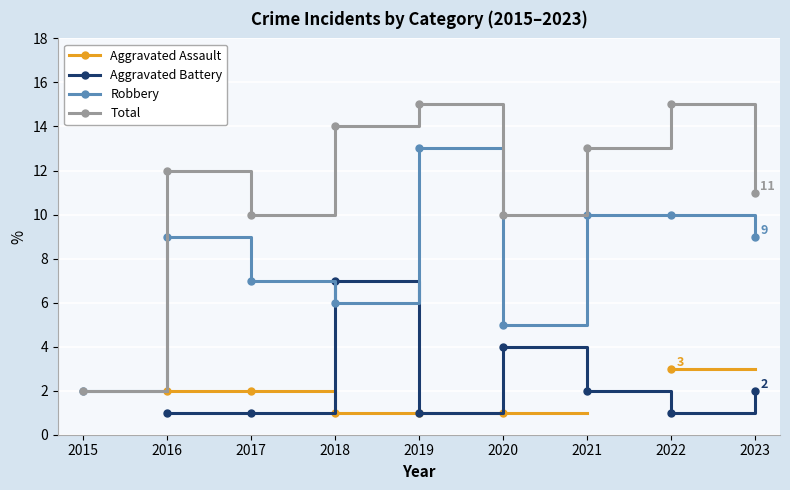

Which series has the widest spread of values?

Total